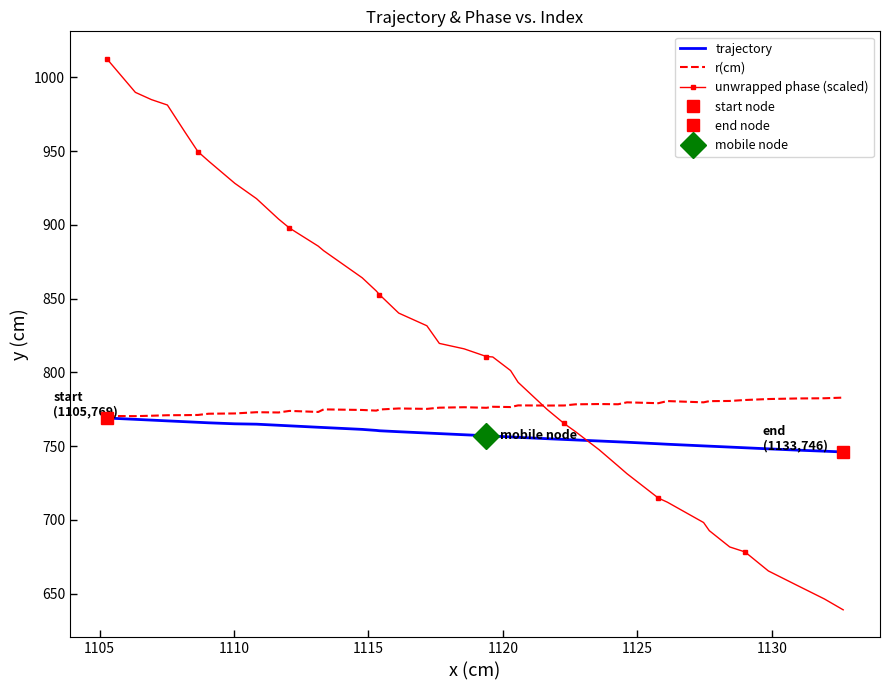

What is the lowest value of the trajectory series?

746.0